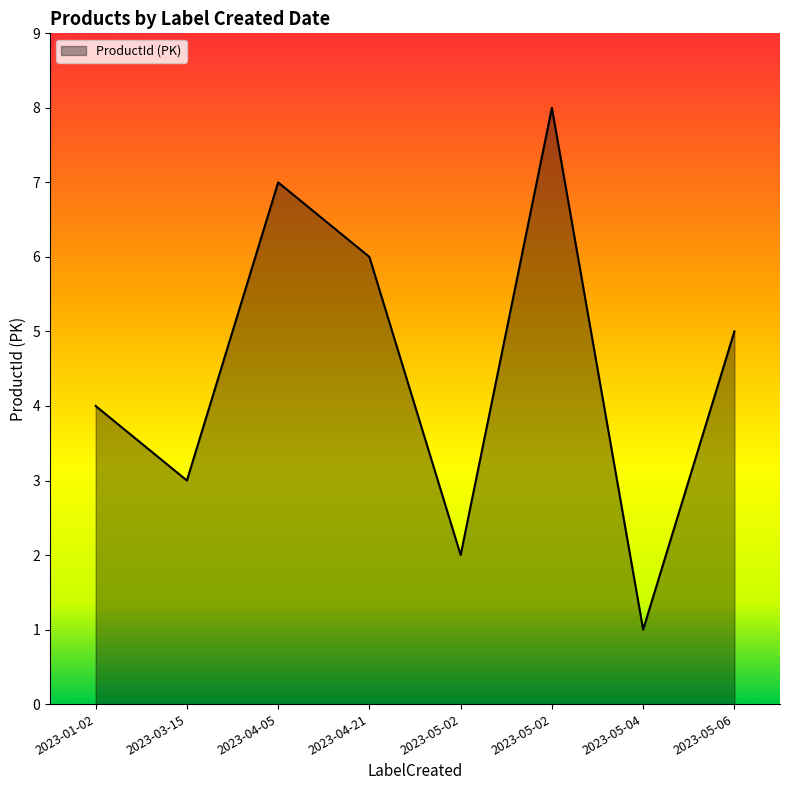

Reading right to left, transcribe all the data shown in this chart.

5	1	8	2	6	7	3	4